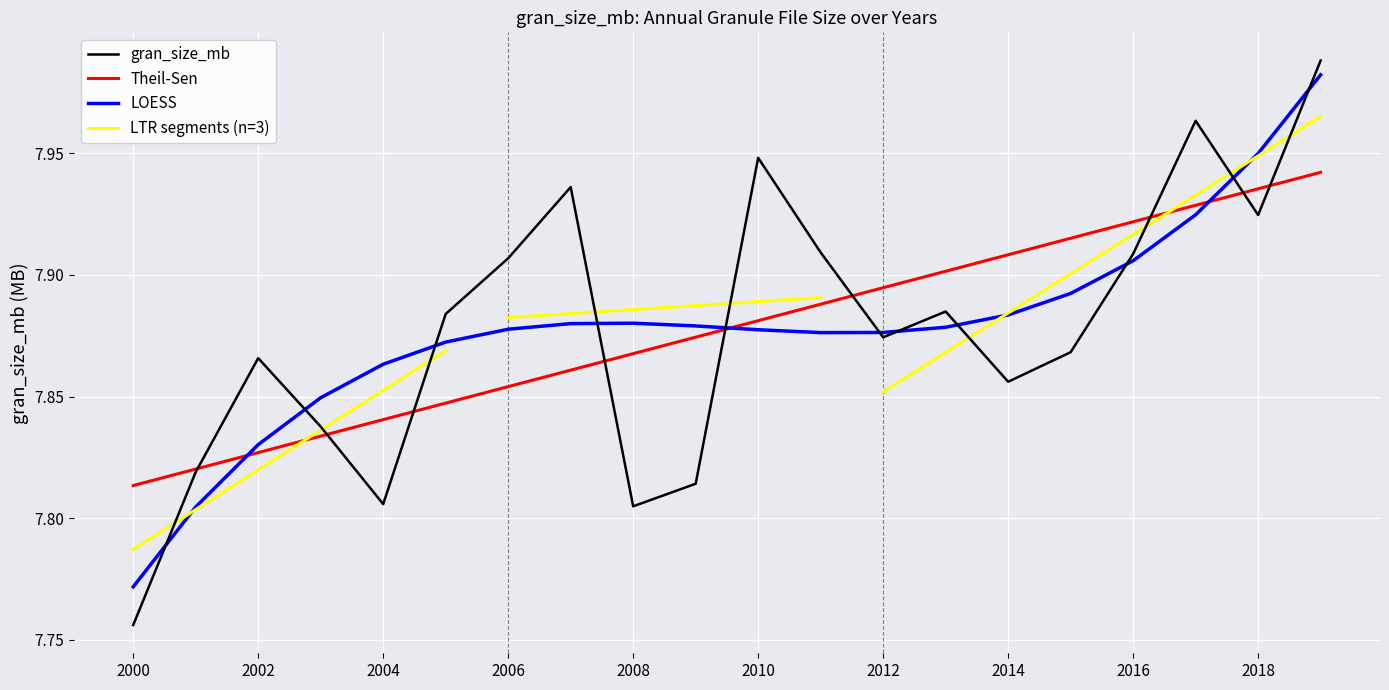

What is the value of the 19th point from the left?

7.9